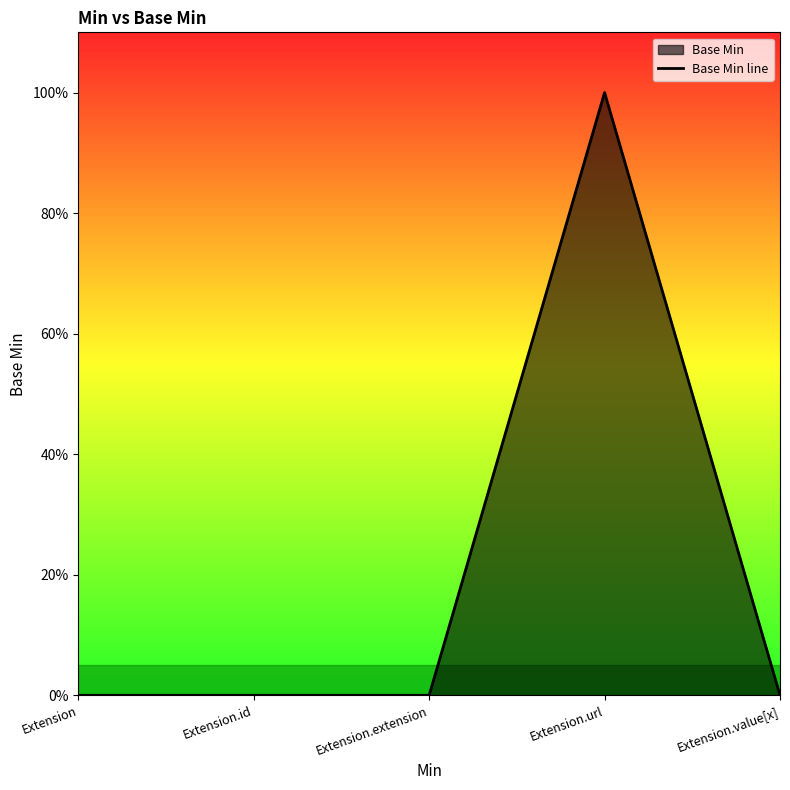

True or false: there are more than 0 points higher than both neighbors.

True